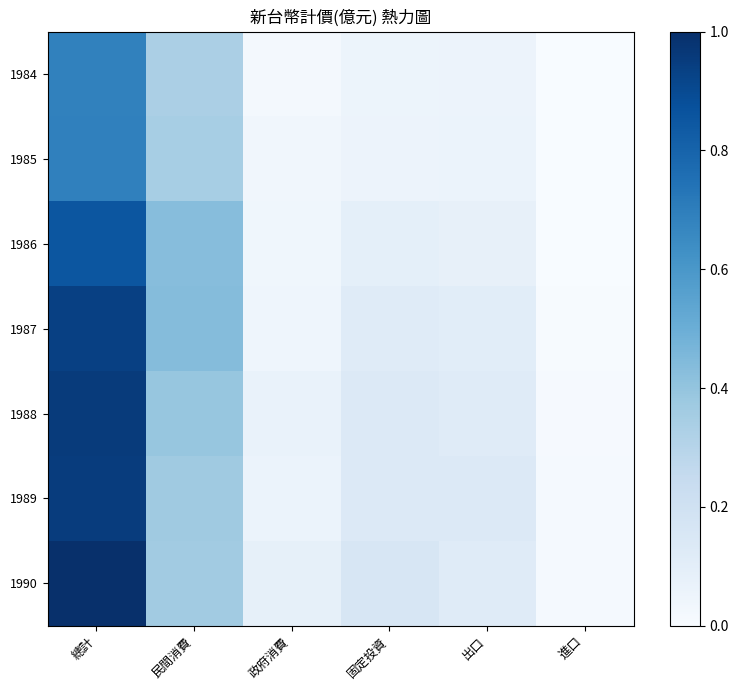

Rank the series at 進口 from highest to lowest value.

1990, 1989, 1988, 1987, 1985, 1984, 1986